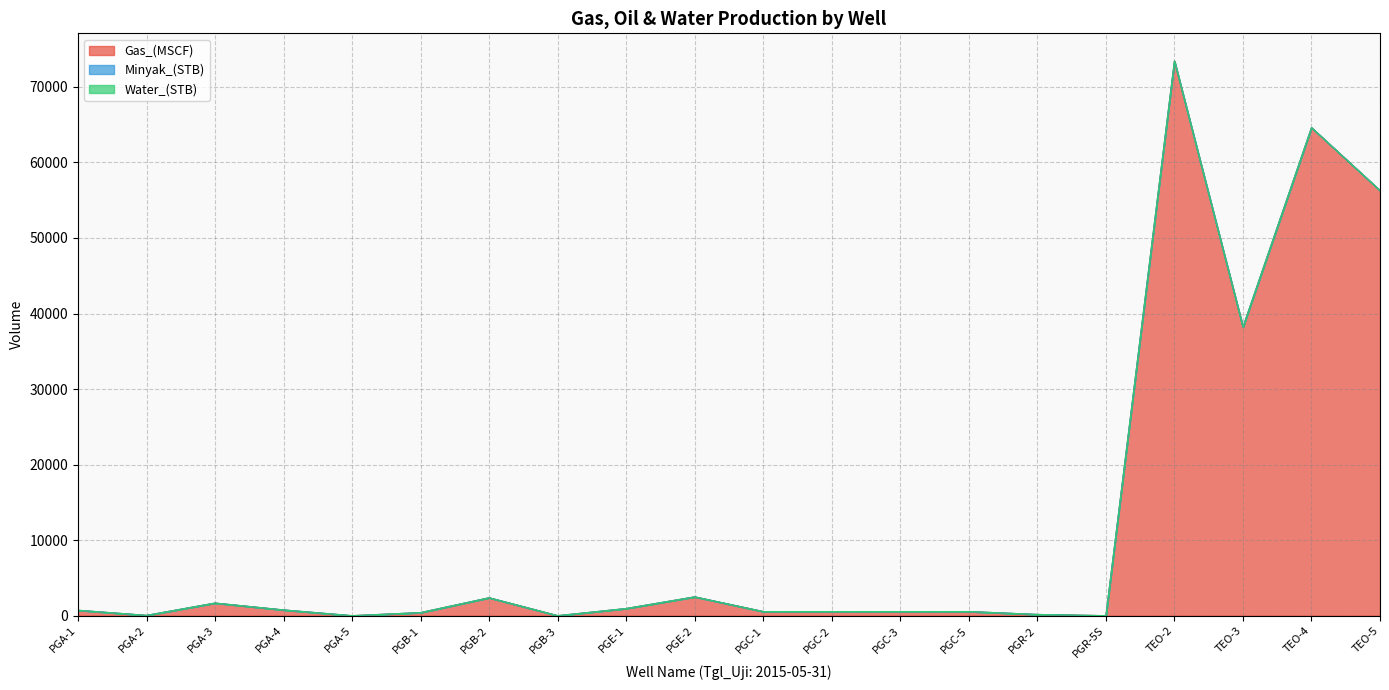

Which label corresponds to the largest value in the chart?

TEO-2